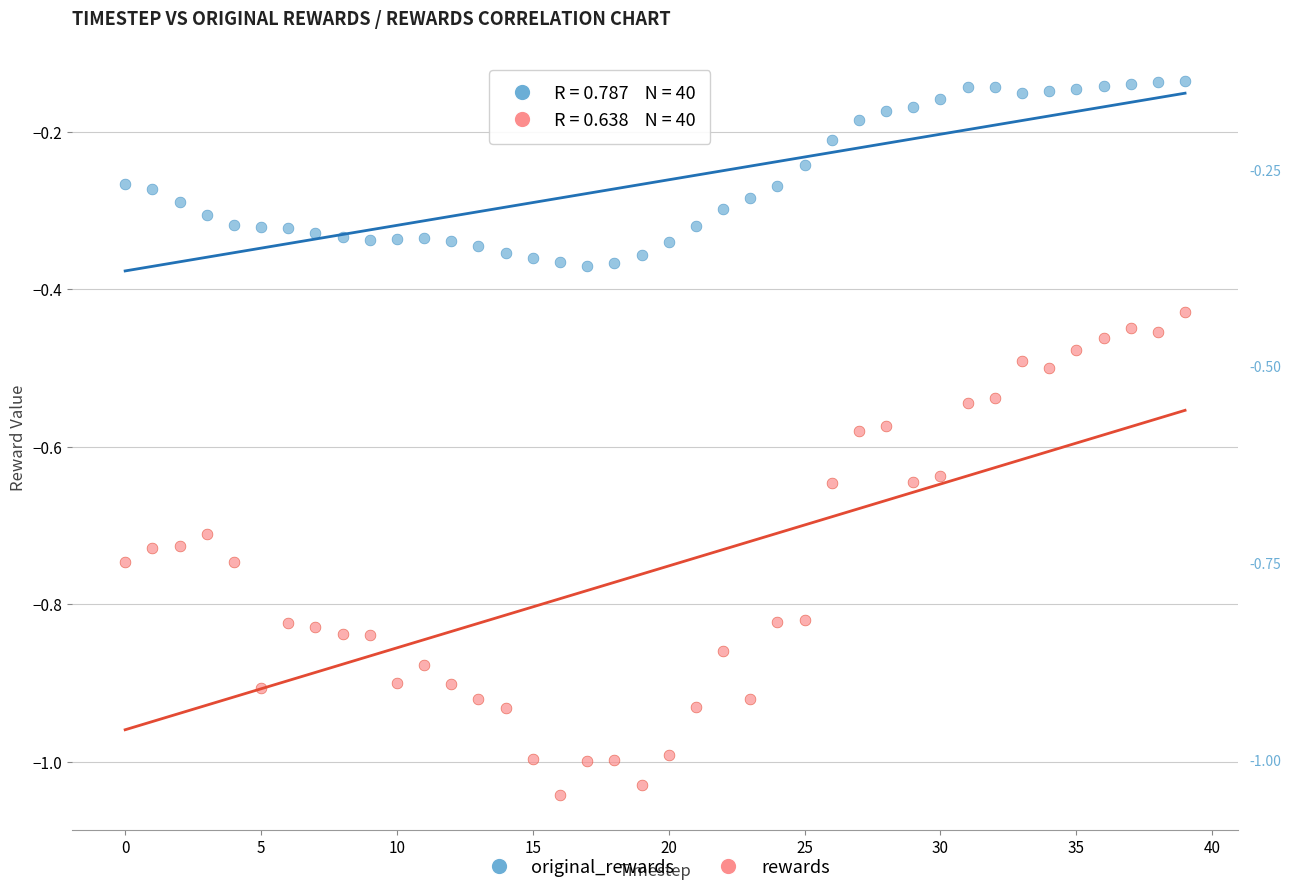

Which series has the largest Y range (max minus min)?

rewards